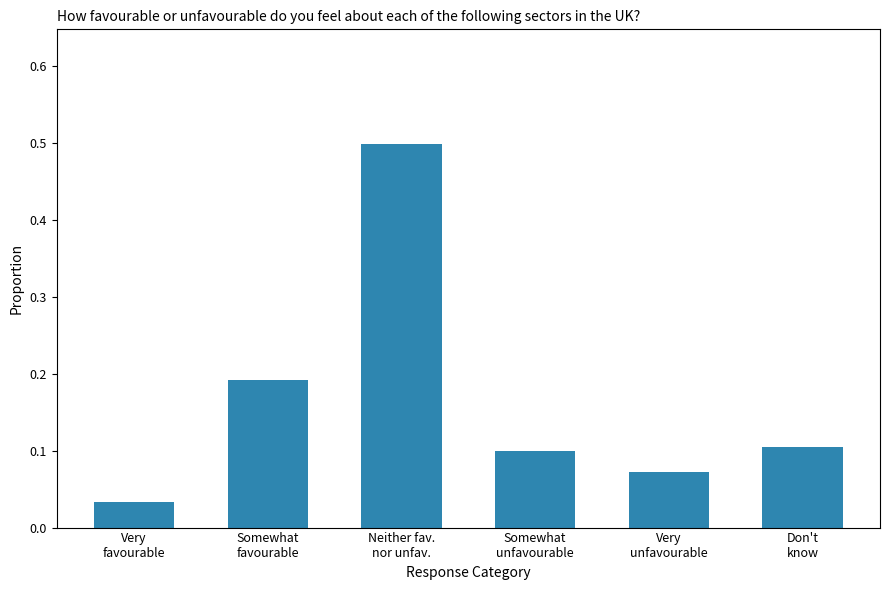

What is the label of the 6th bar from the right?

Very
favourable